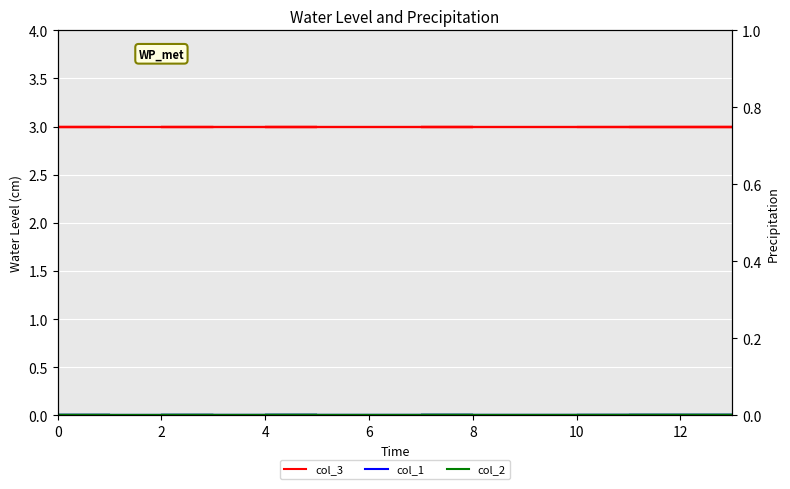

True or false: col_3 and col_1 intersect in this chart.

False